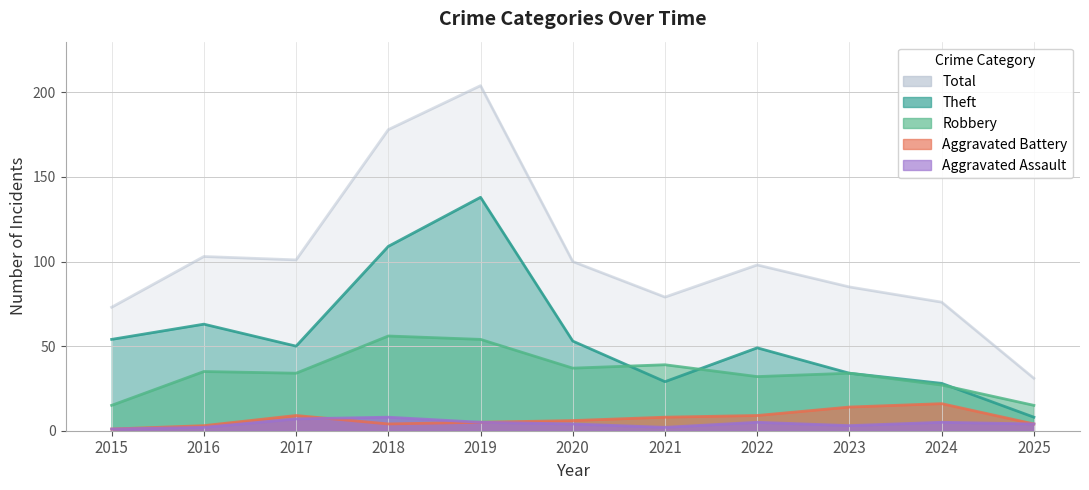

True or false: Aggravated Assault and Total intersect in this chart.

False